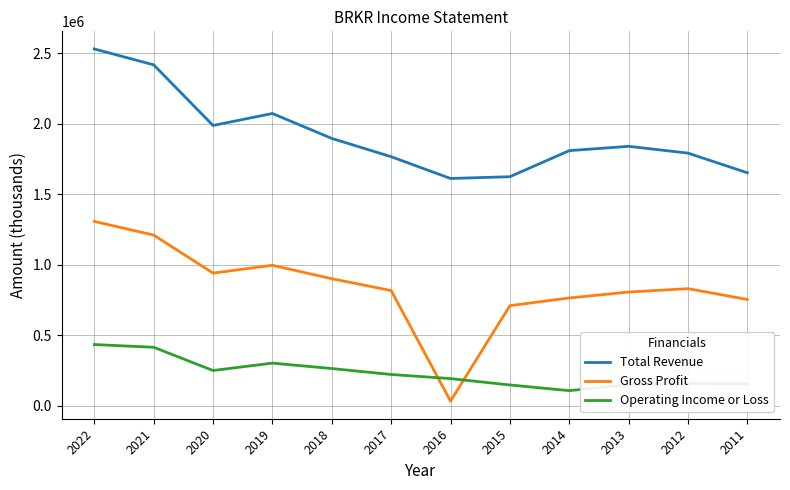

At 2011, list the series in order from smallest to largest.

Operating Income or Loss, Gross Profit, Total Revenue